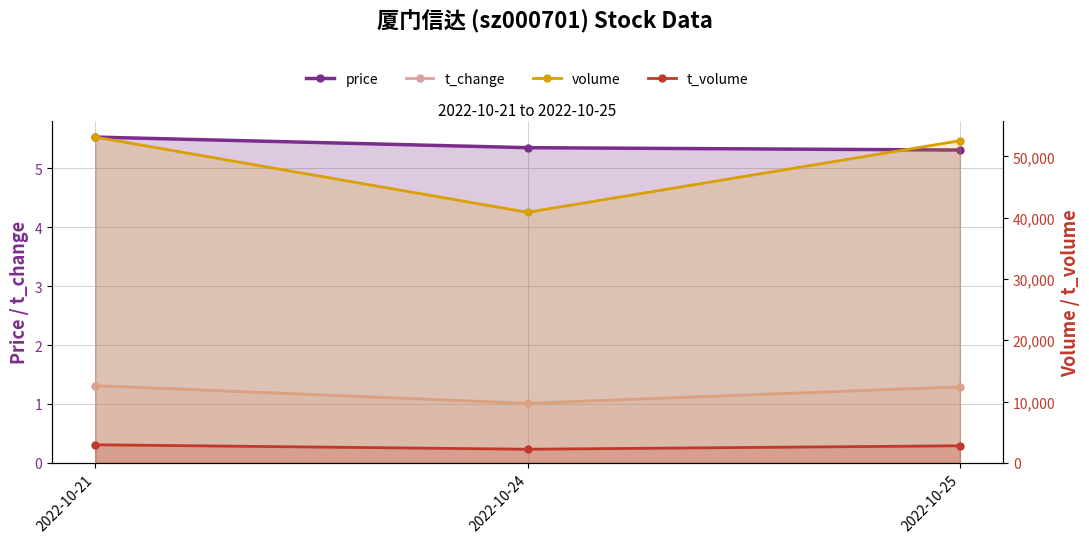

Does the chart display data point markers on the line(s)?

Yes